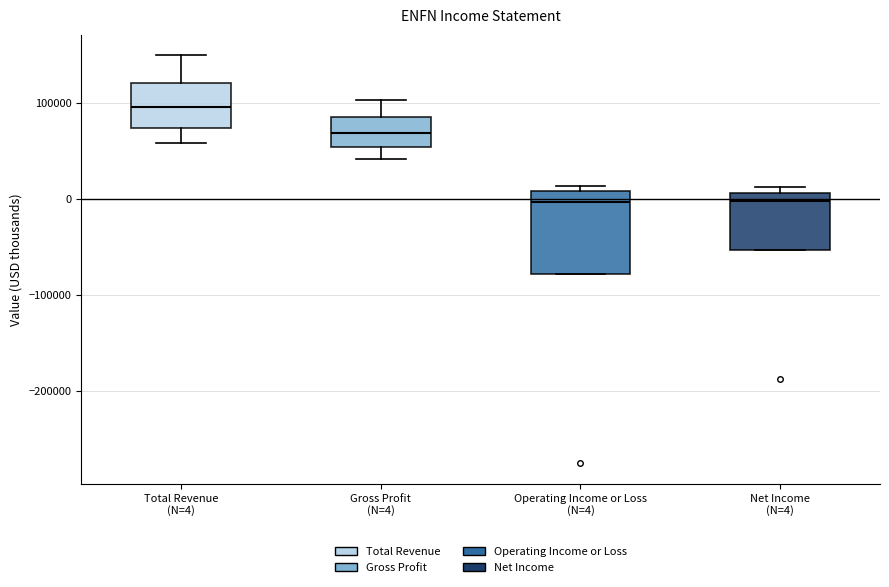

Which box is the tallest, from its lower edge to its upper edge?

Operating Income or Loss (N=4)